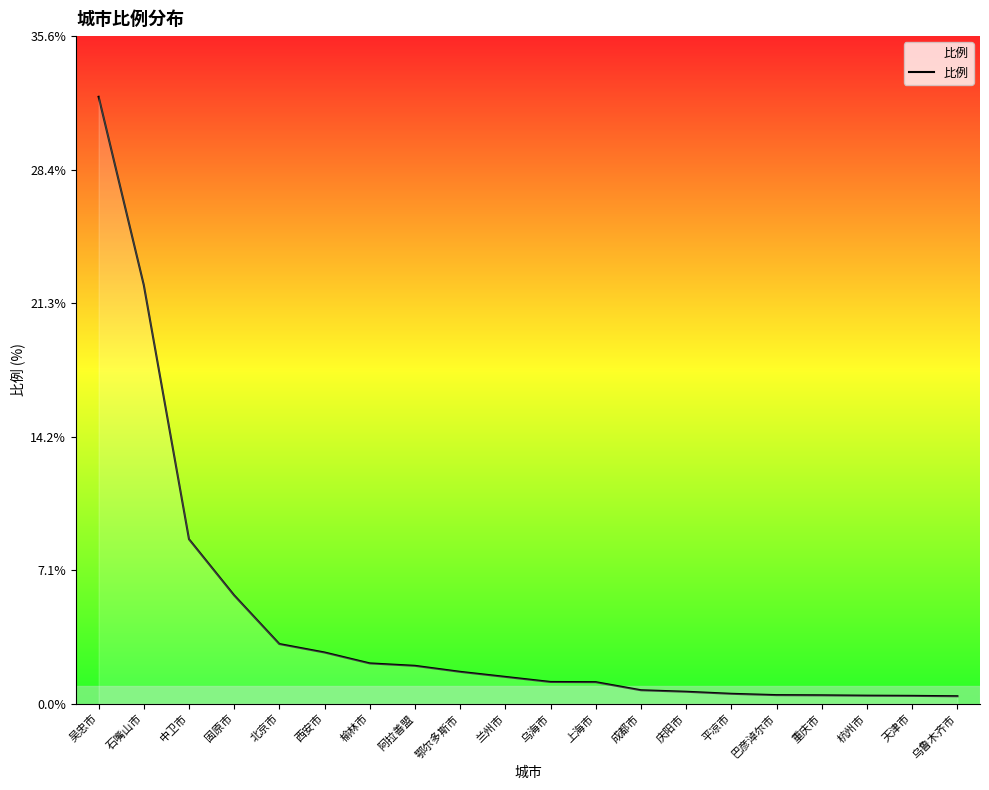

Does the chart have visible grid lines?

No